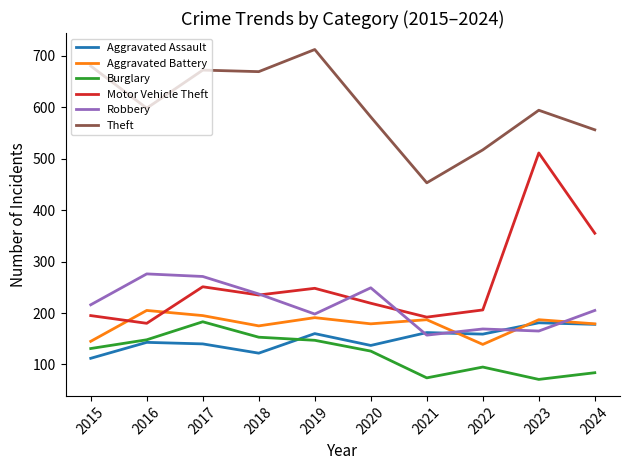

What is the approximate value of Motor Vehicle Theft at 2018?

235